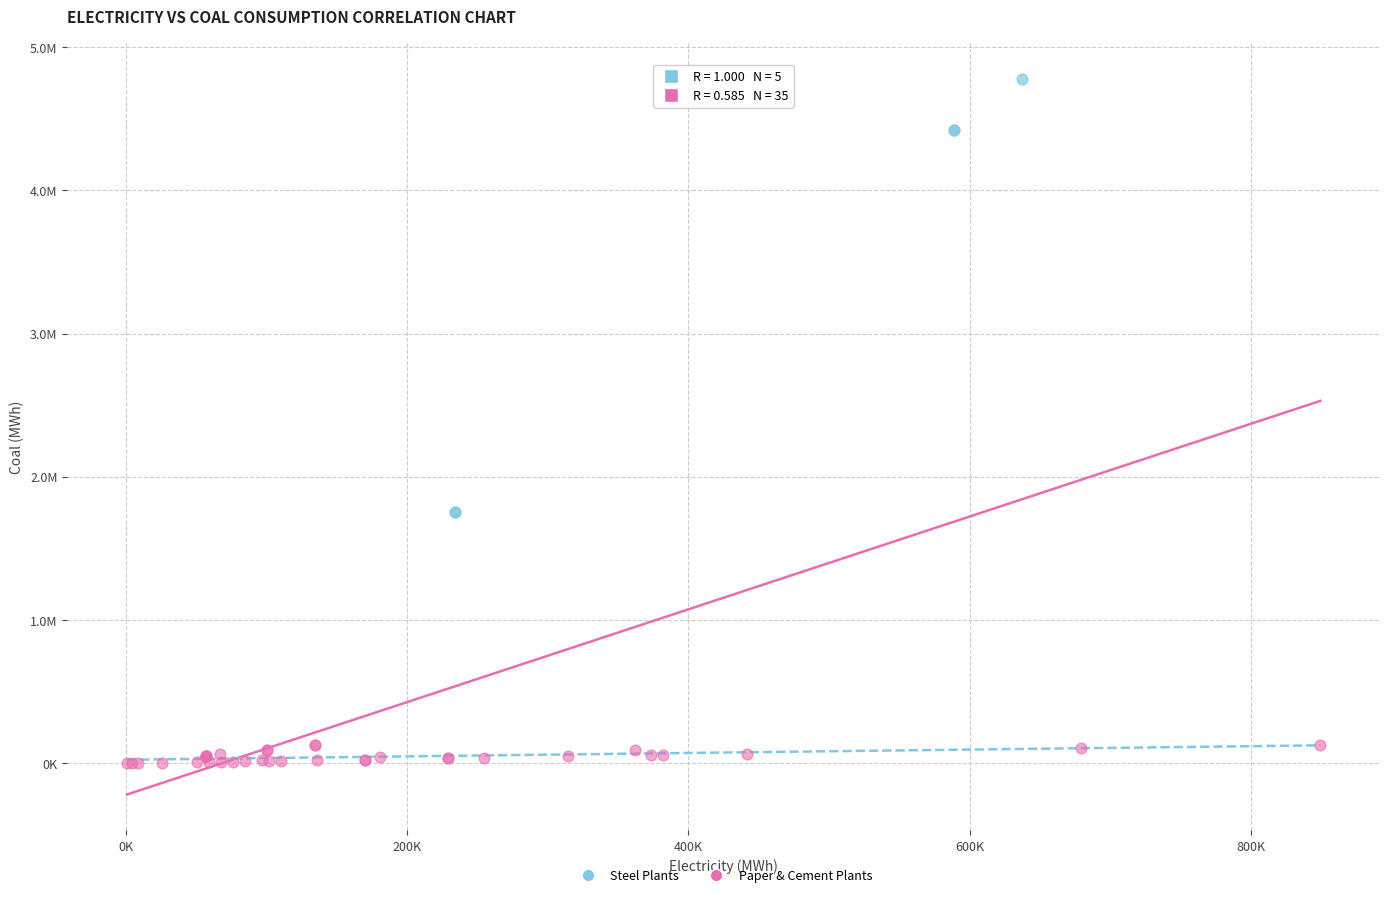

Which series has the largest Y range (max minus min)?

Steel Plants